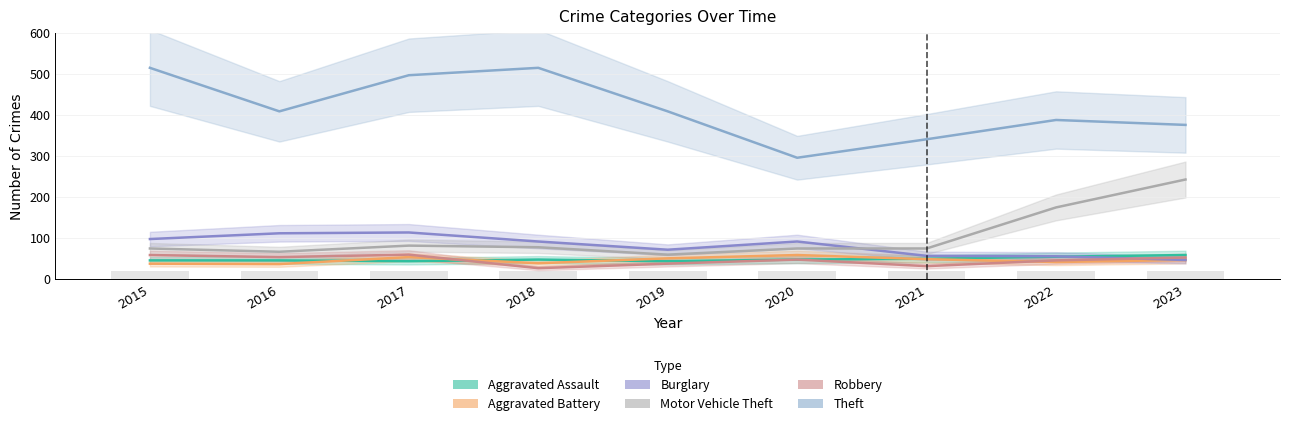

The value of Motor Vehicle Theft at 2016 is 67. True or false?

True